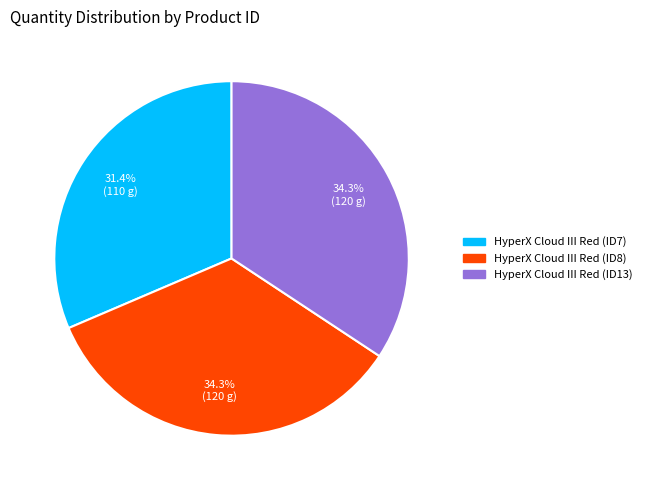

How many segments does this pie chart have?

3